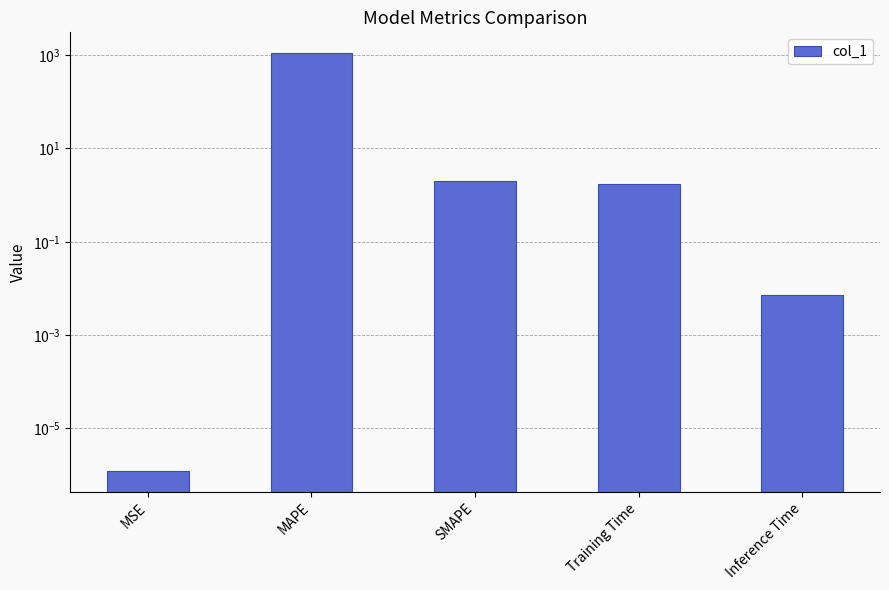

List the labels in order of value, smallest first.

MSE, Inference Time, Training Time, SMAPE, MAPE